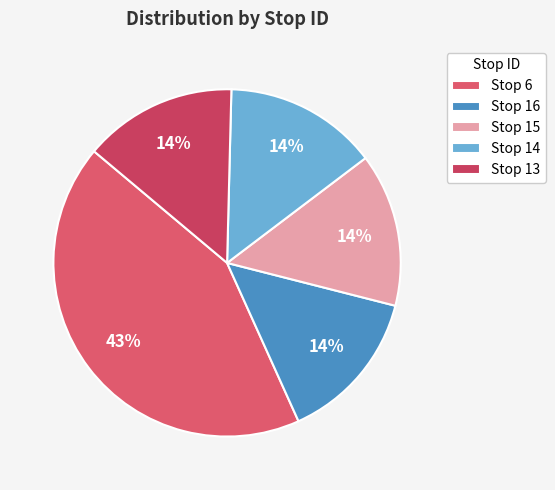

Count the number of slices in the pie.

5